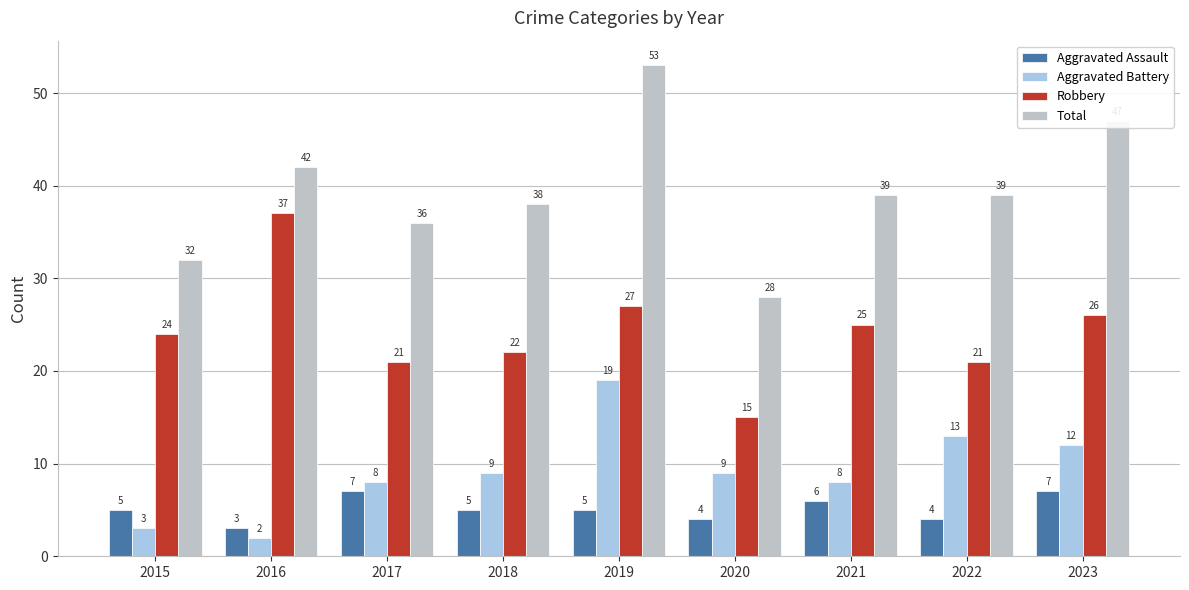

Which series has the widest spread of values?

Total